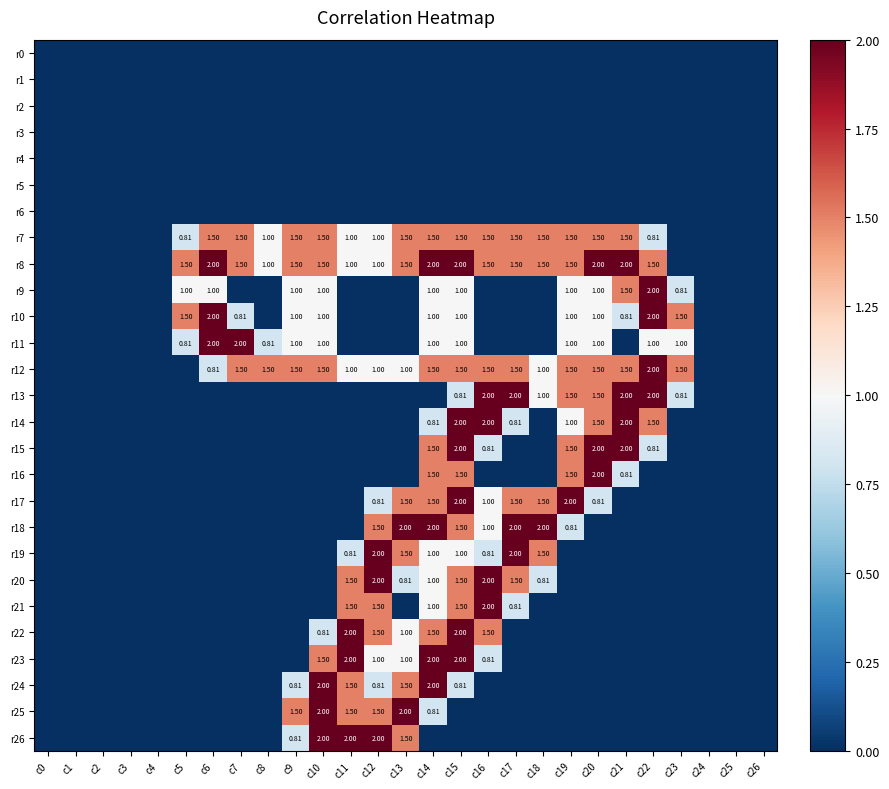

Is the value of r15 at c26 greater than the value of r4 at c15?

No